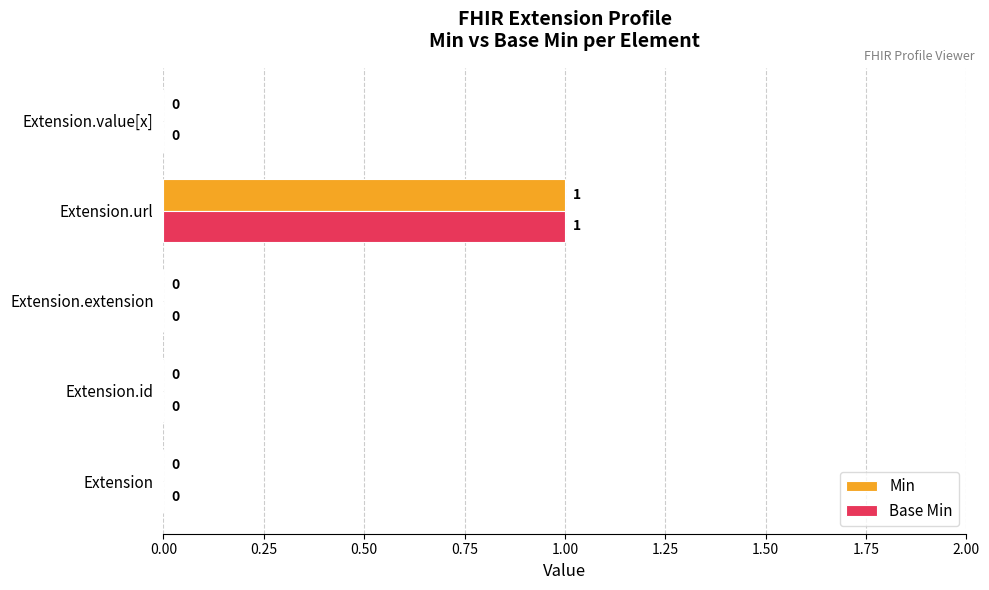

How many values in the Base Min series exceed 0?

1